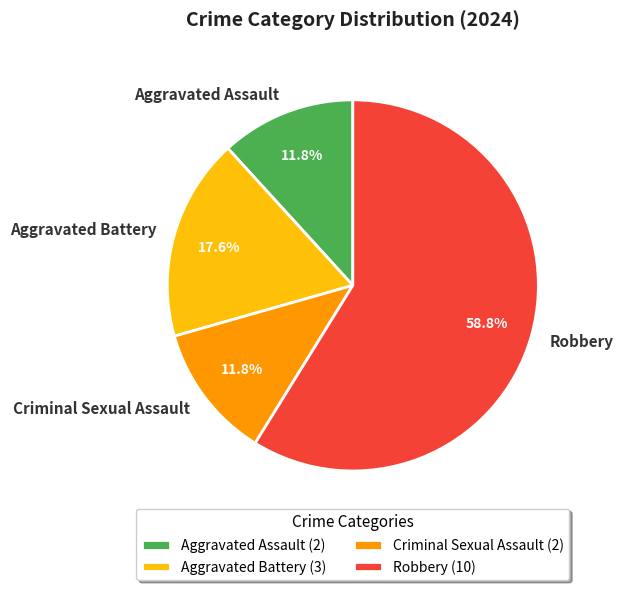

What is the total percentage of Aggravated Assault and Robbery?

70.6%